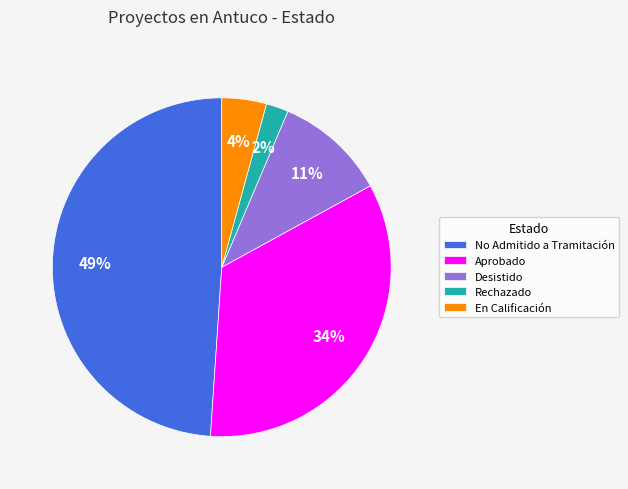

How many segments does this pie chart have?

5